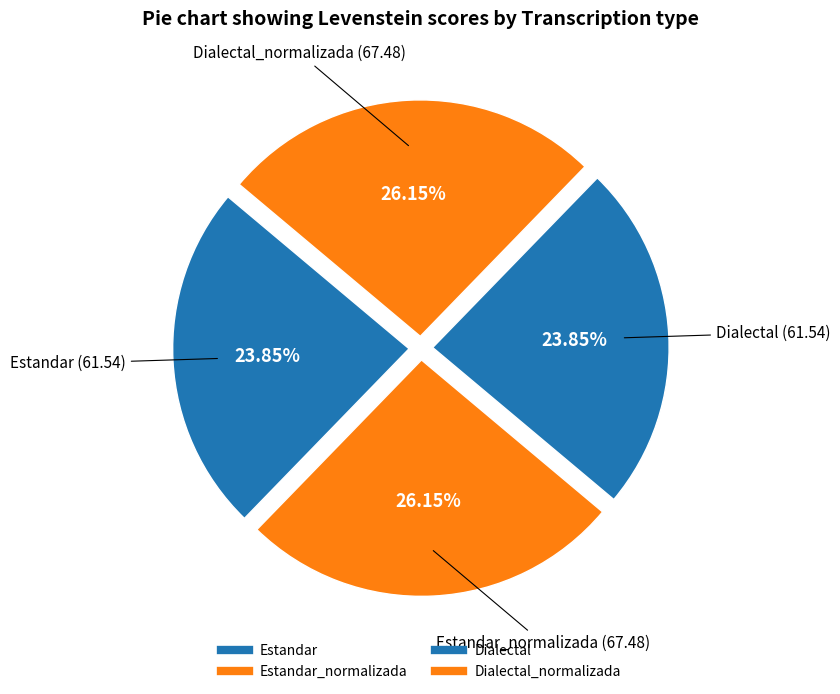

Rank the categories by value from highest to lowest.

Estandar_normalizada, Dialectal_normalizada, Estandar, Dialectal